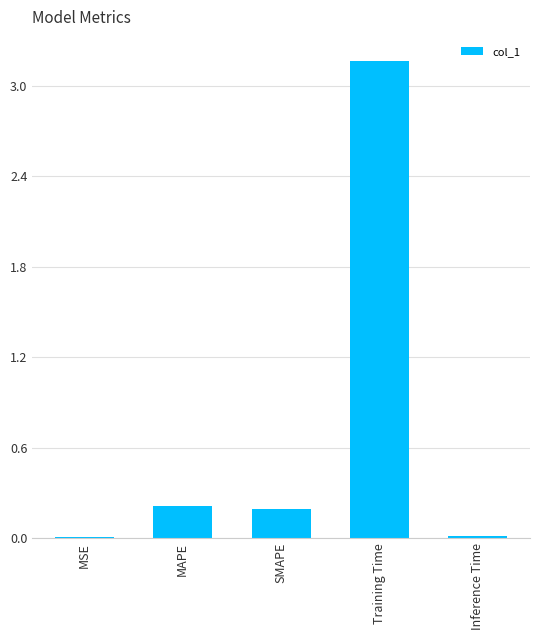

Between Inference Time and MAPE, which is larger?

MAPE